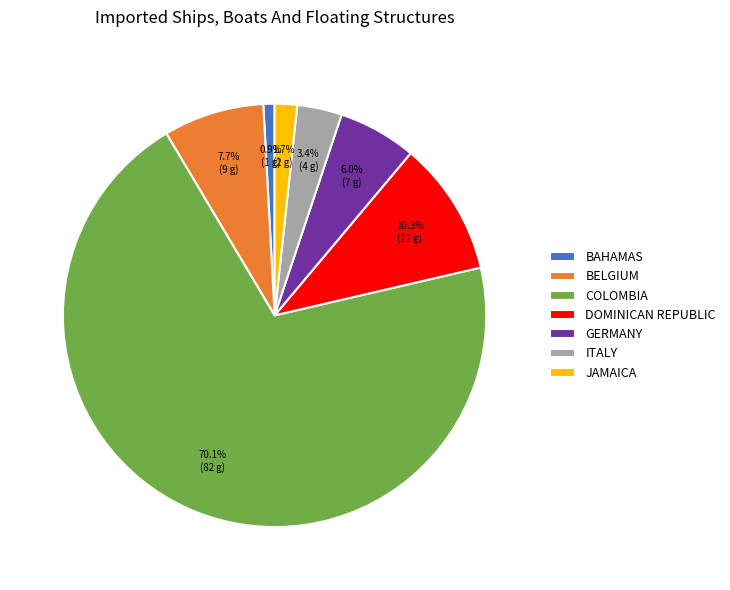

Count the number of slices in the pie.

7